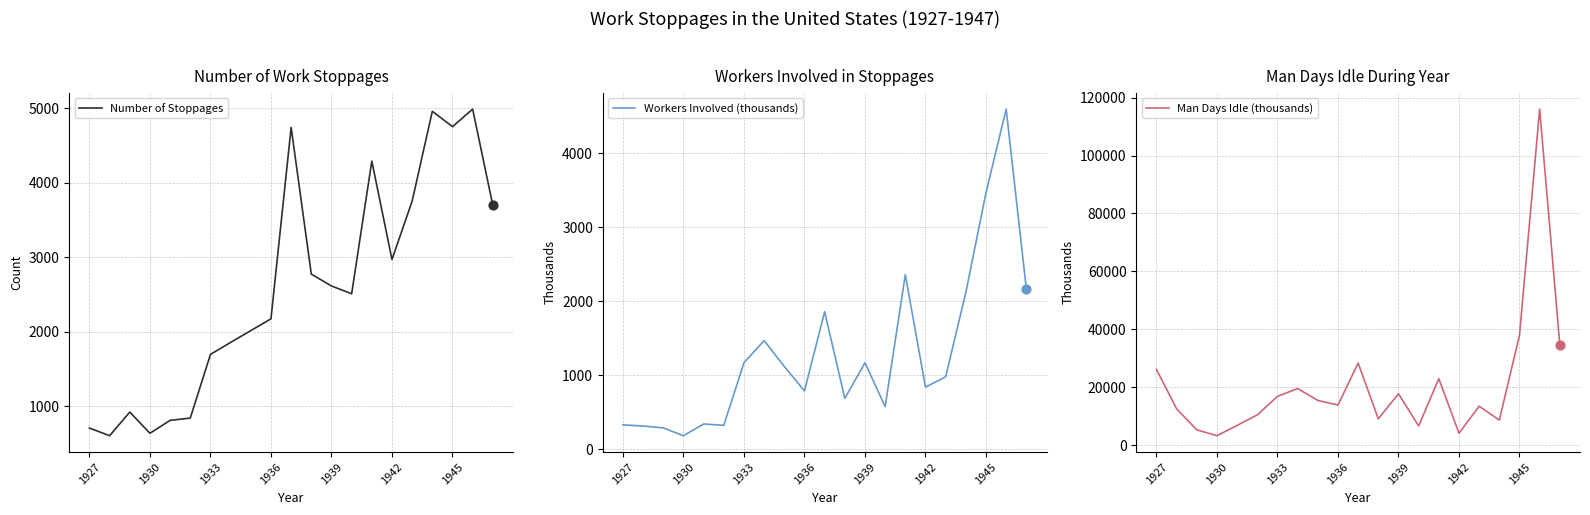

What are all the series names shown in the legend?

Number of Stoppages, Workers Involved (thousands), Man Days Idle (thousands)